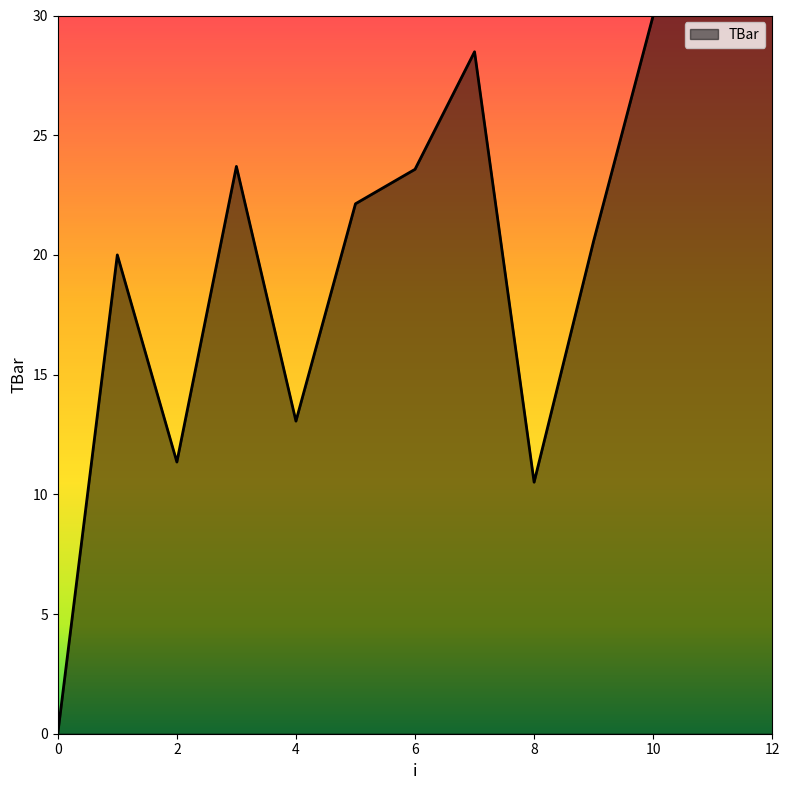

How many lines are shown in the chart?

1